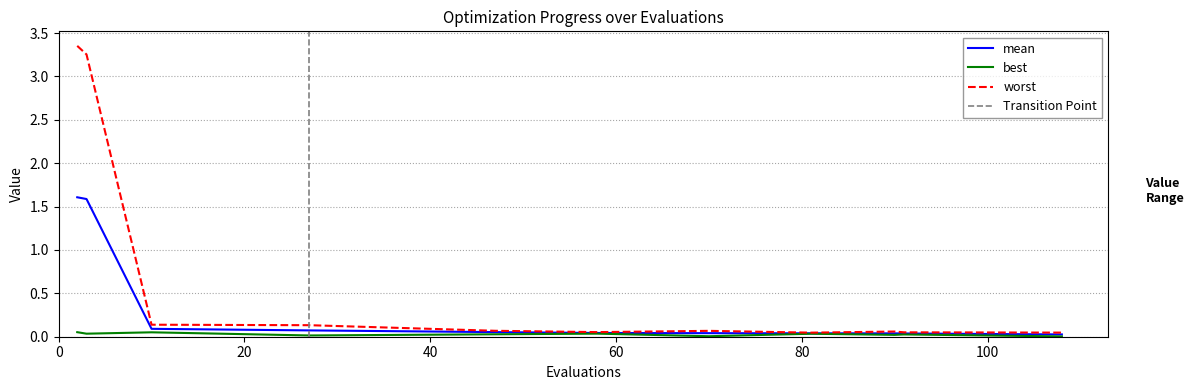

True or false: best and mean intersect in this chart.

False